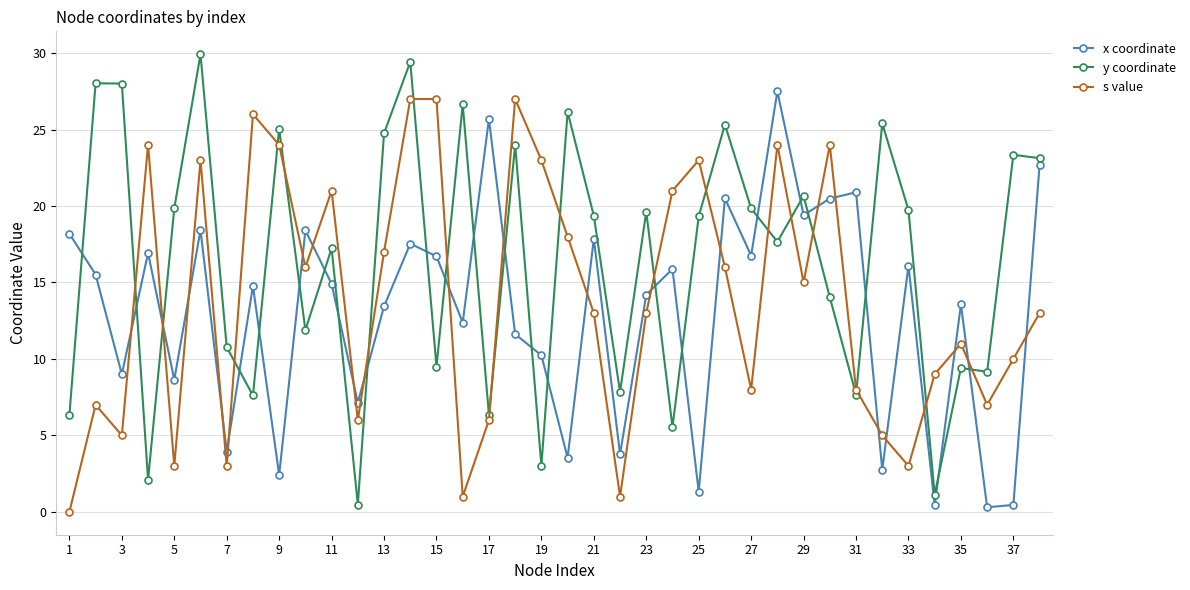

What is the value of the s value point at the 12th from the left?

6.0